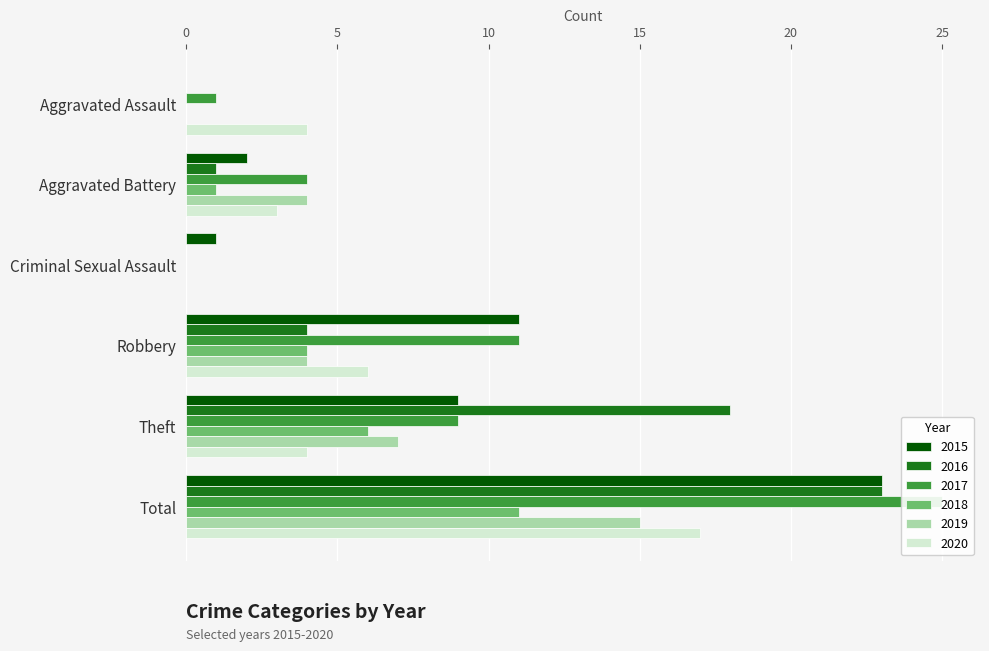

Is it true that 2019 equals 4 at Aggravated Battery?

True